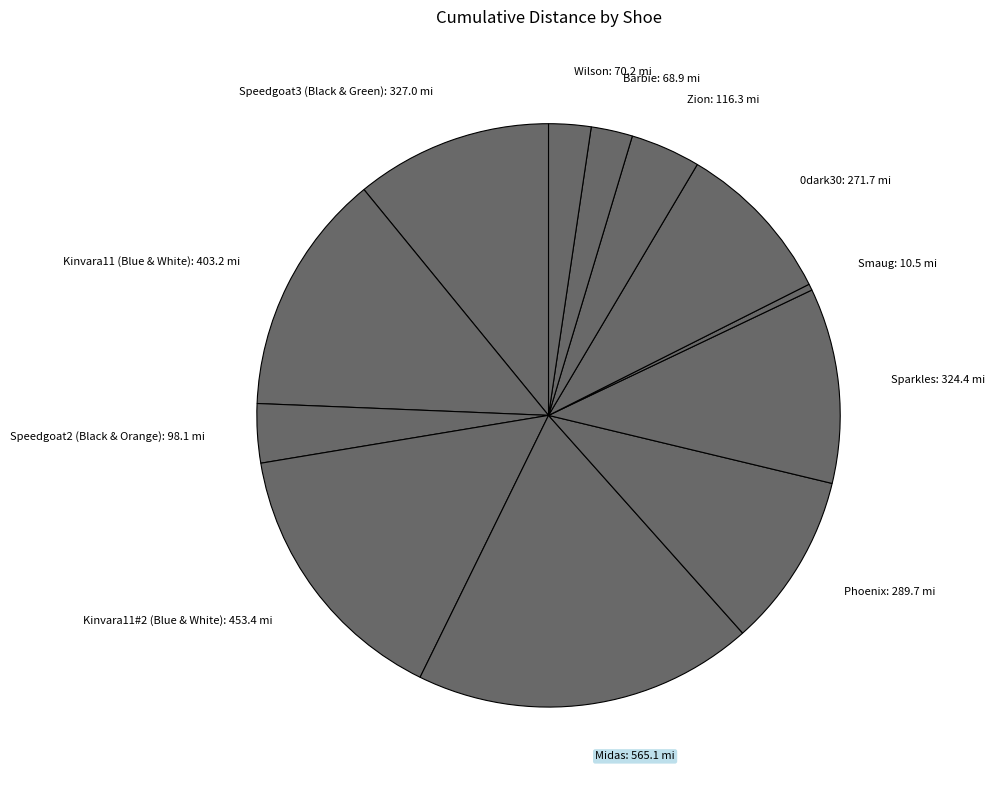

Do Wilson: 70.2 mi and Kinvara11#2 (Blue & White): 453.4 mi together represent more than half of the pie?

No